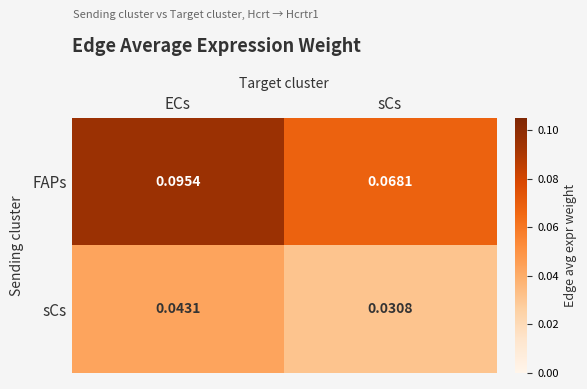

Rank the series at sCs from lowest to highest value.

sCs, FAPs